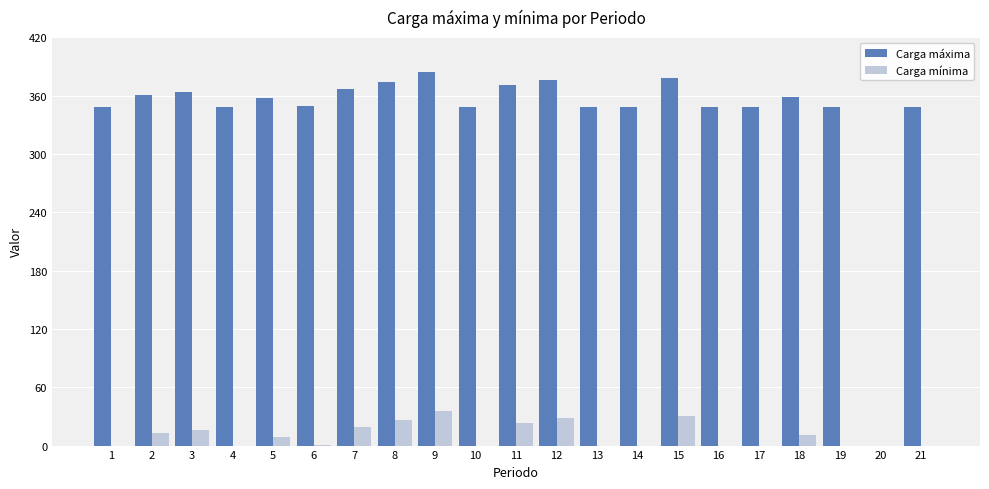

Which series has the largest total across all categories?

Carga máxima